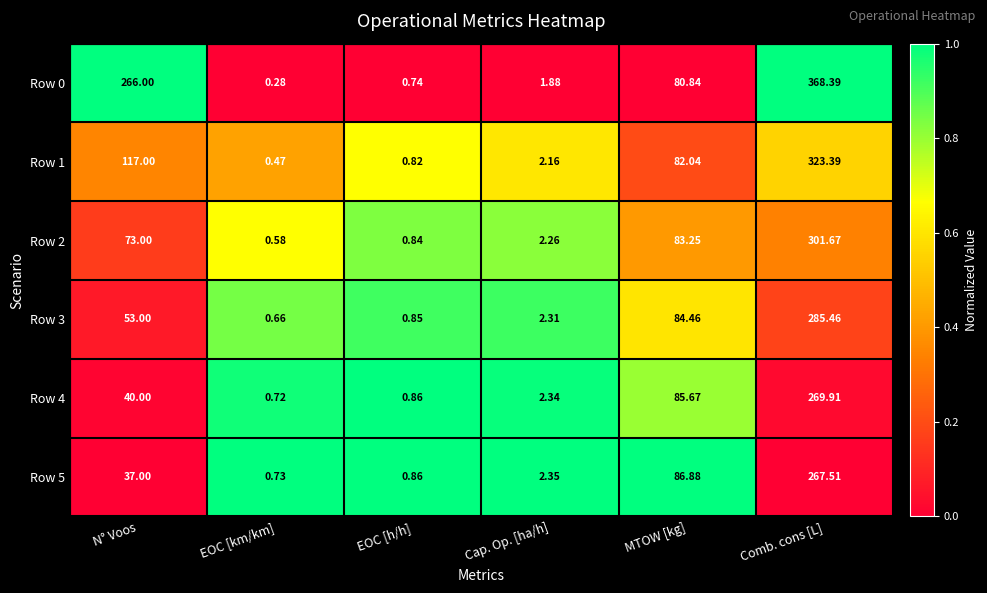

List the series in order of their peak value, highest first.

Row 0, Row 1, Row 2, Row 3, Row 4, Row 5